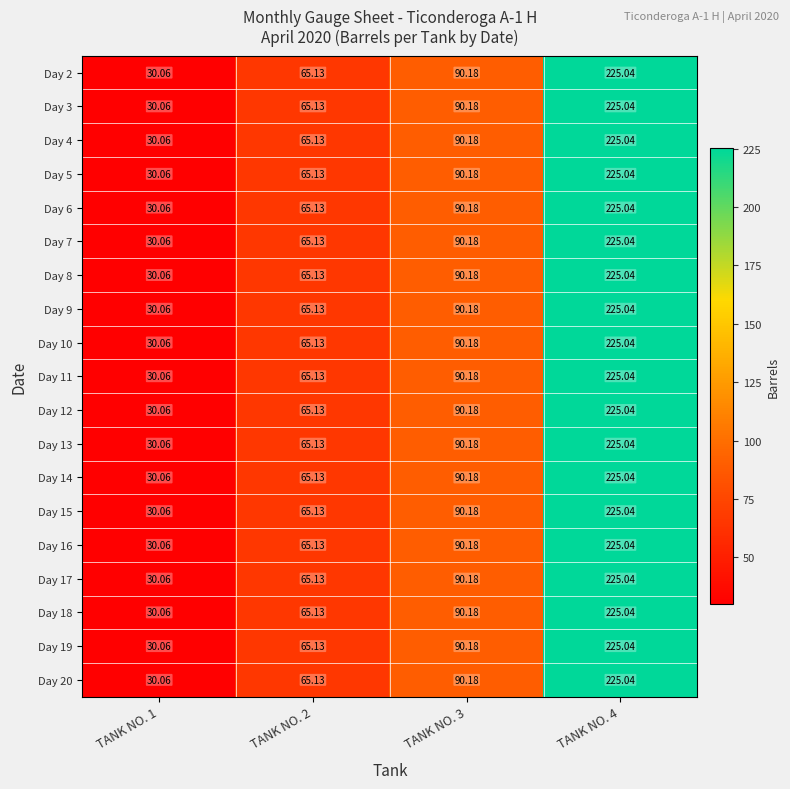

Is the value of Day 16 at TANK NO. 1 greater than the value of Day 13 at TANK NO. 3?

No